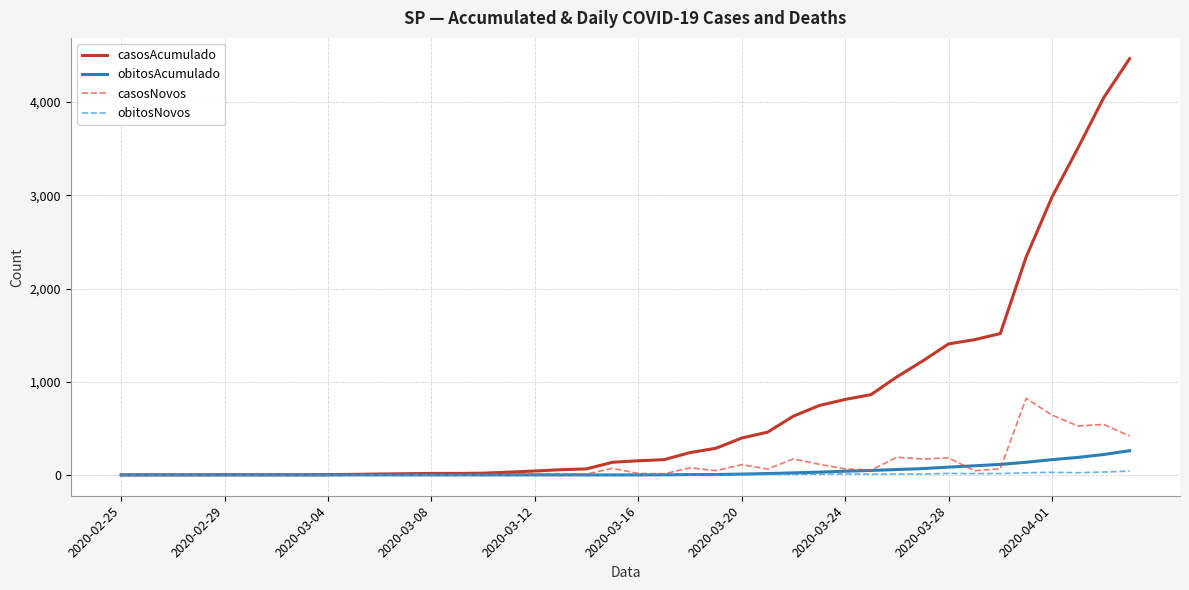

Which series has the largest total across all categories?

casosAcumulado